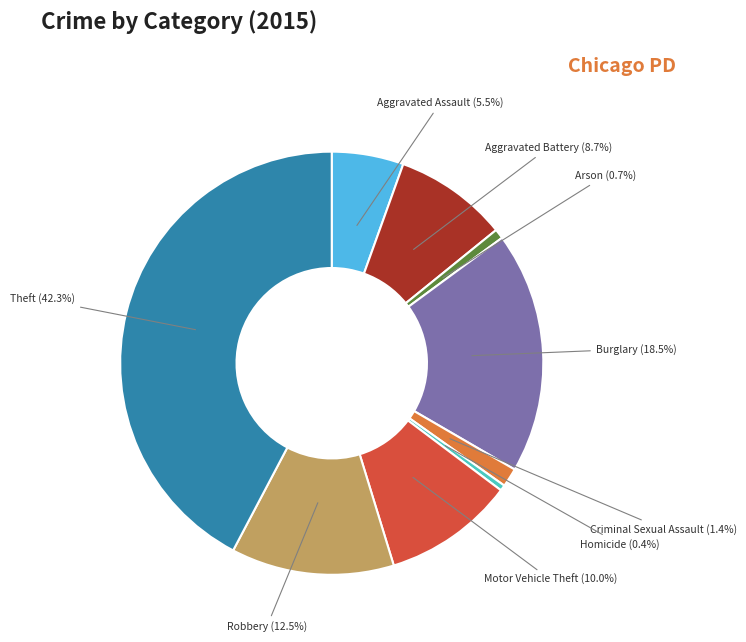

Is Criminal Sexual Assault the majority of the pie?

No